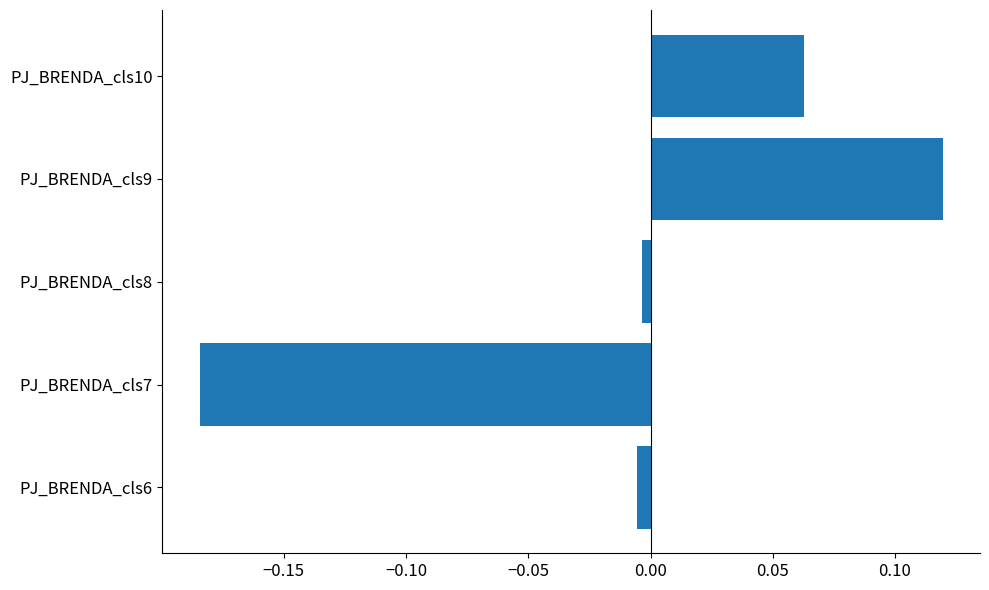

Which label corresponds to the largest value in the chart?

PJ_BRENDA_cls9